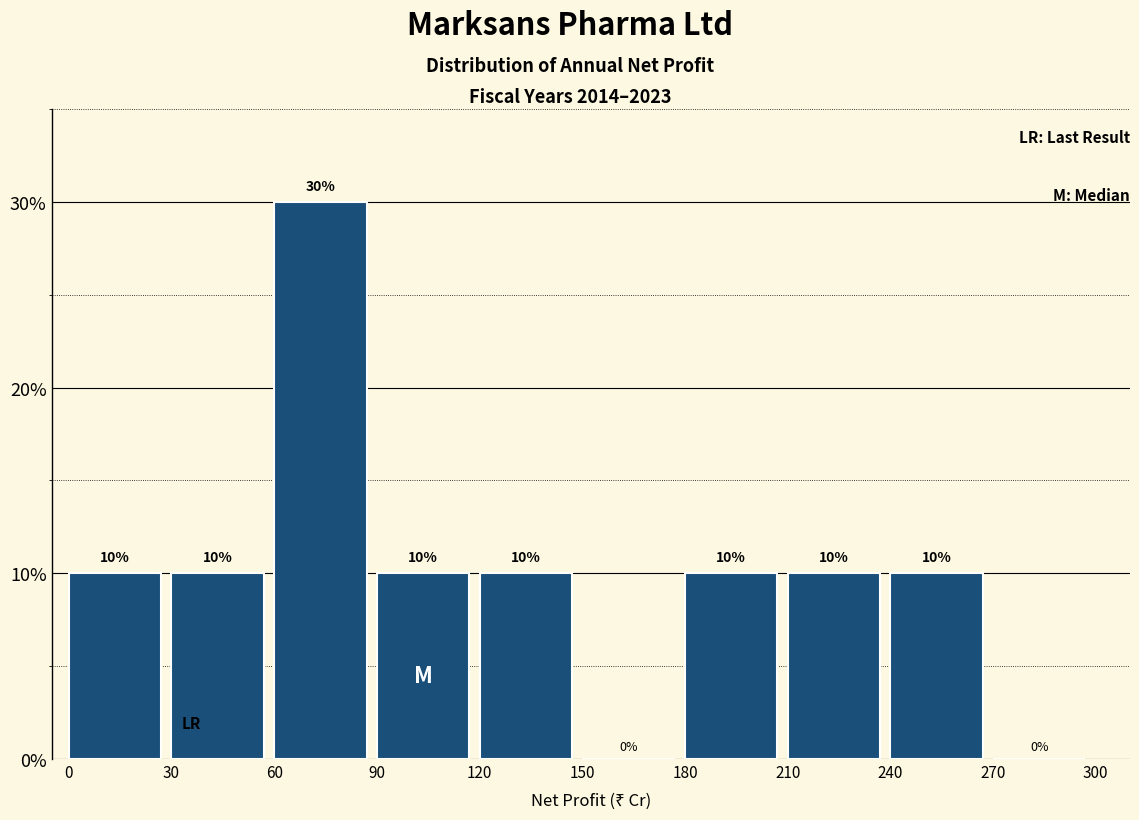

Reading left to right, list every bar in this chart as the range it spans on the x-axis followed by its height.

0 to 30: 10
30 to 60: 10
60 to 90: 30
90 to 120: 10
120 to 150: 10
150 to 180: 0
180 to 210: 10
210 to 240: 10
240 to 270: 10
270 to 300: 0